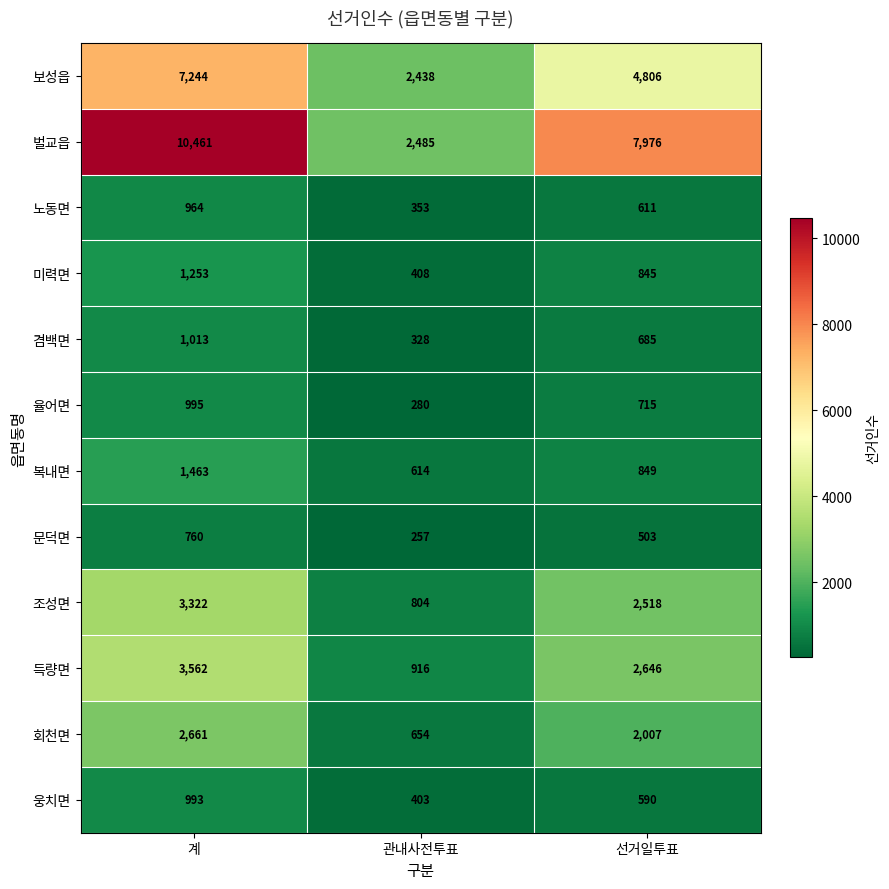

Rank the series at 관내사전투표 from lowest to highest value.

문덕면, 율어면, 겸백면, 노동면, 웅치면, 미력면, 복내면, 회천면, 조성면, 득량면, 보성읍, 벌교읍